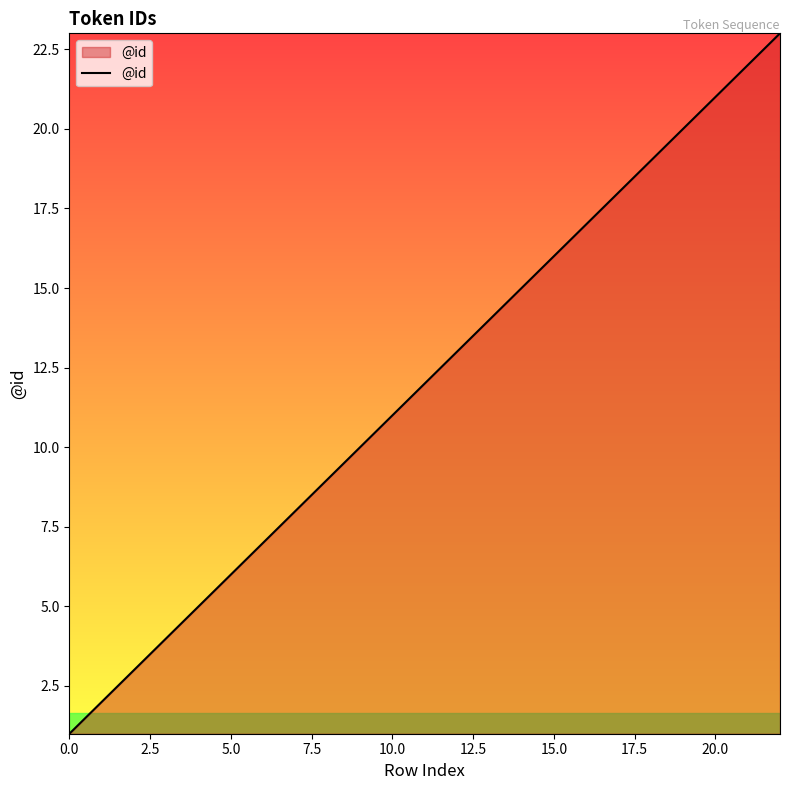

What is the maximum value shown in the chart?

23